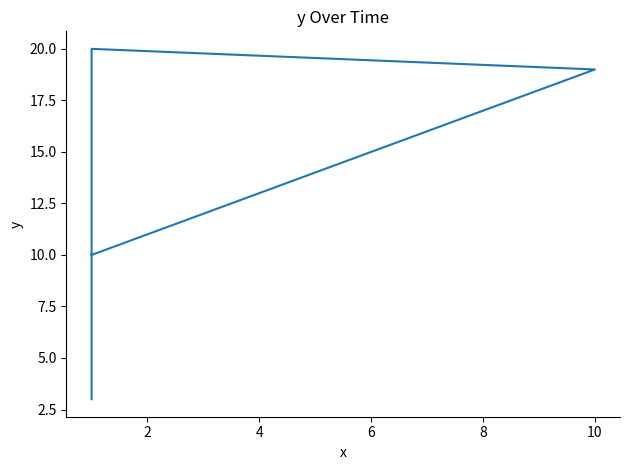

What is the difference between the values at 9 and 8?

1